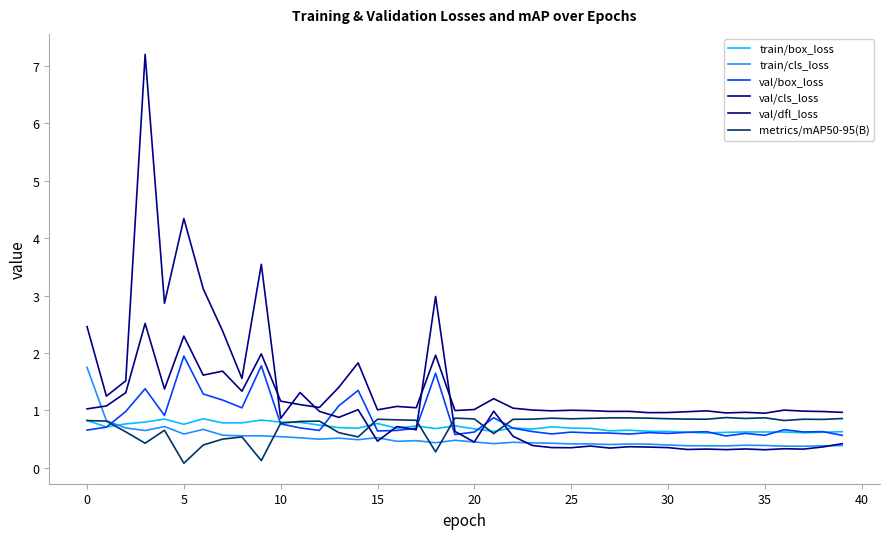

At which label does metrics/mAP50-95(B) reach its peak?

33